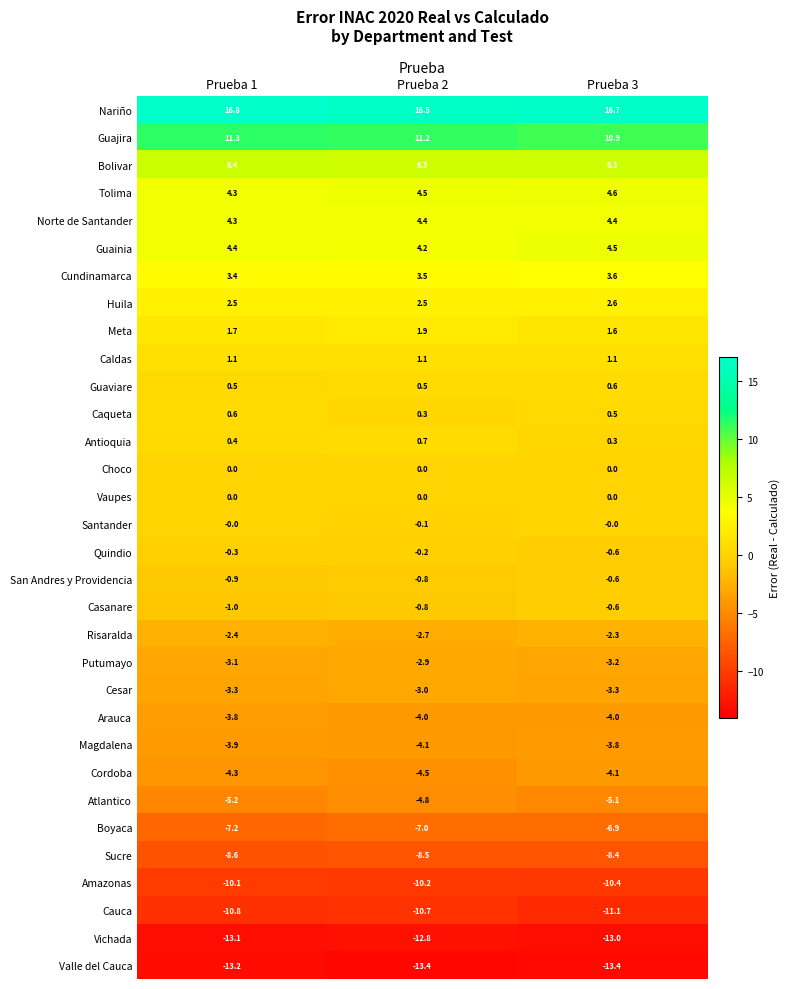

Is it true that Huila equals 2.5 at Prueba 1?

True